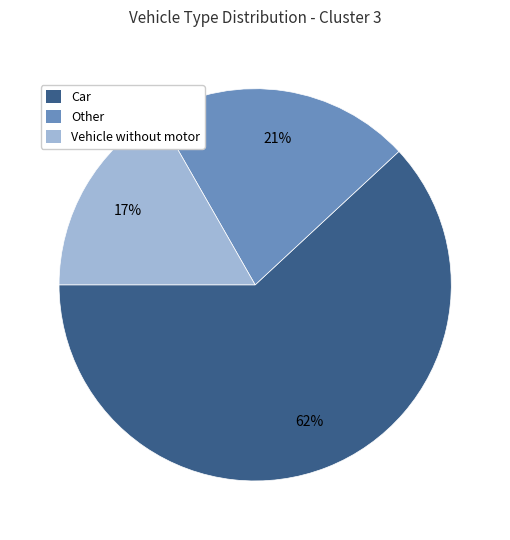

Is there a majority slice in this chart?

Yes